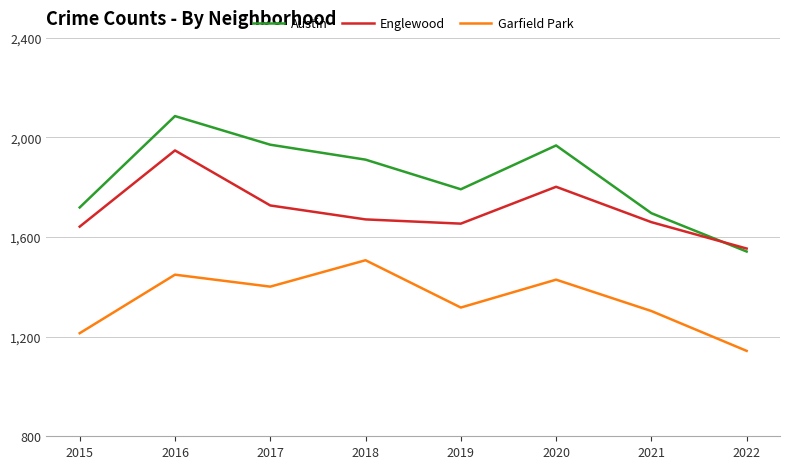

At which label does Garfield Park first exceed 1401?

2016